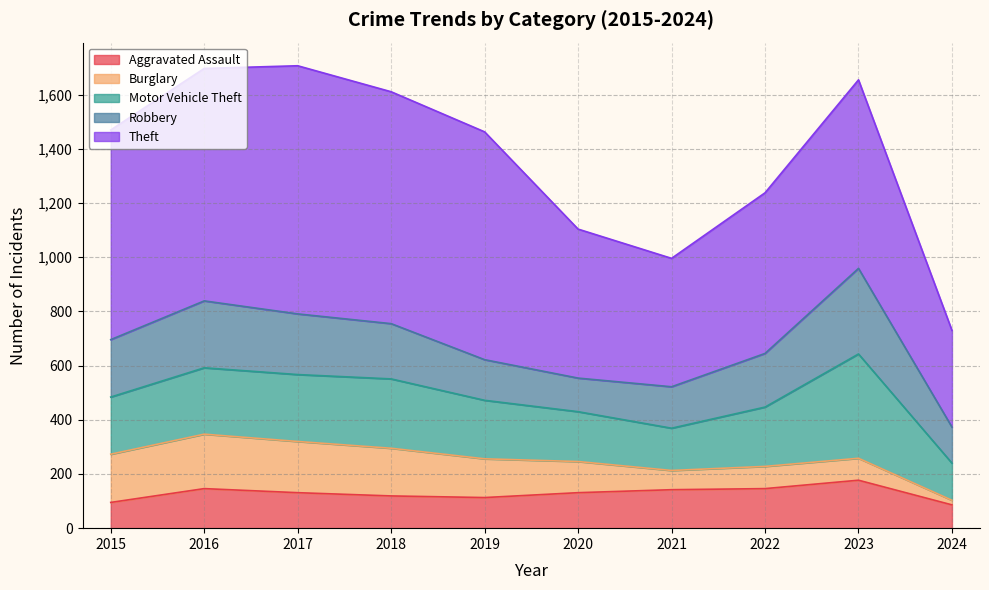

What is the difference between the maximum and minimum values in the Burglary series?

184